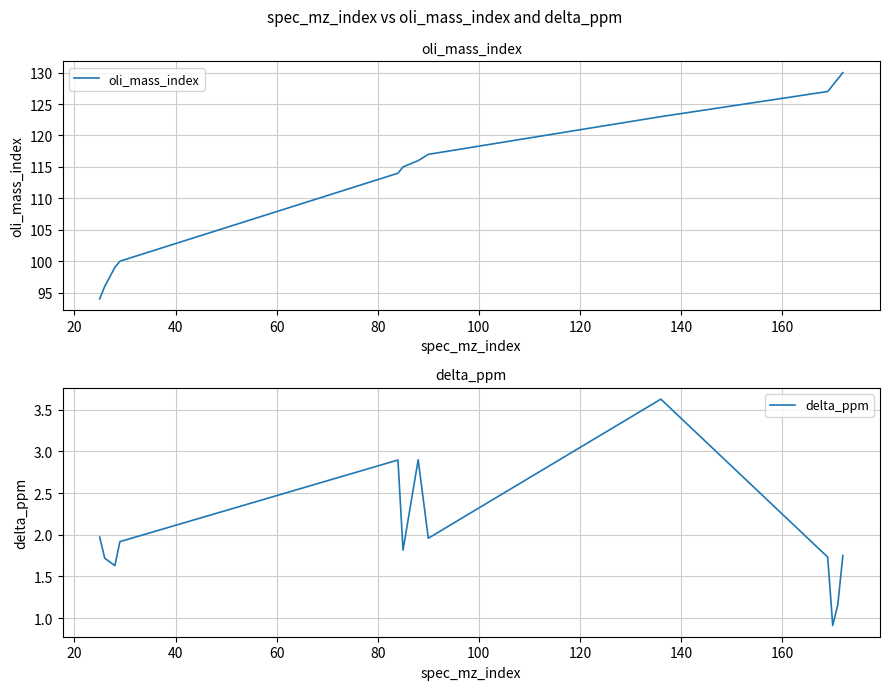

Is this an area chart (filled region under the line)?

No